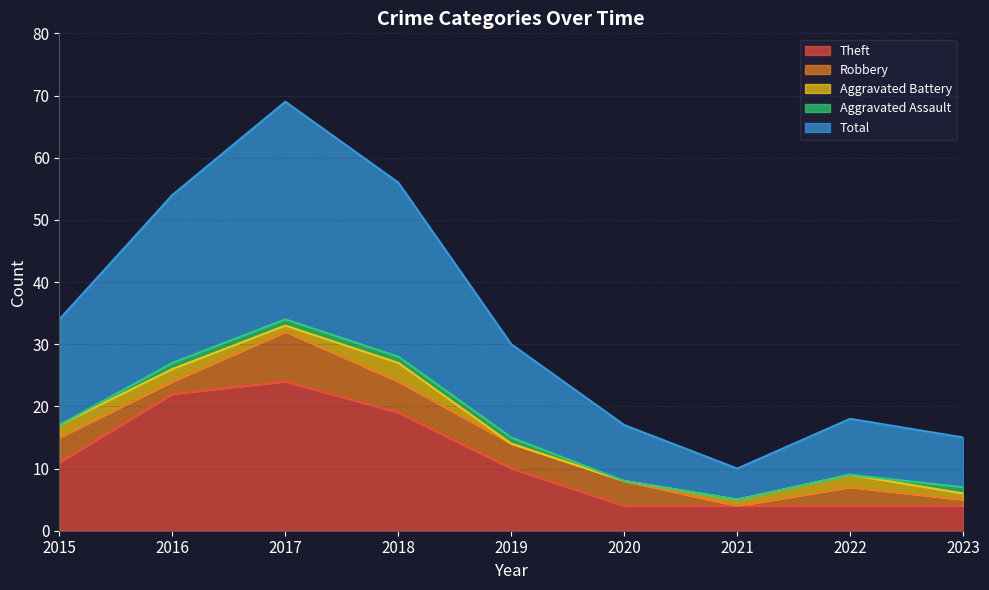

List the labels in order of Theft value, largest first.

2017, 2016, 2018, 2015, 2019, 2020, 2021, 2022, 2023